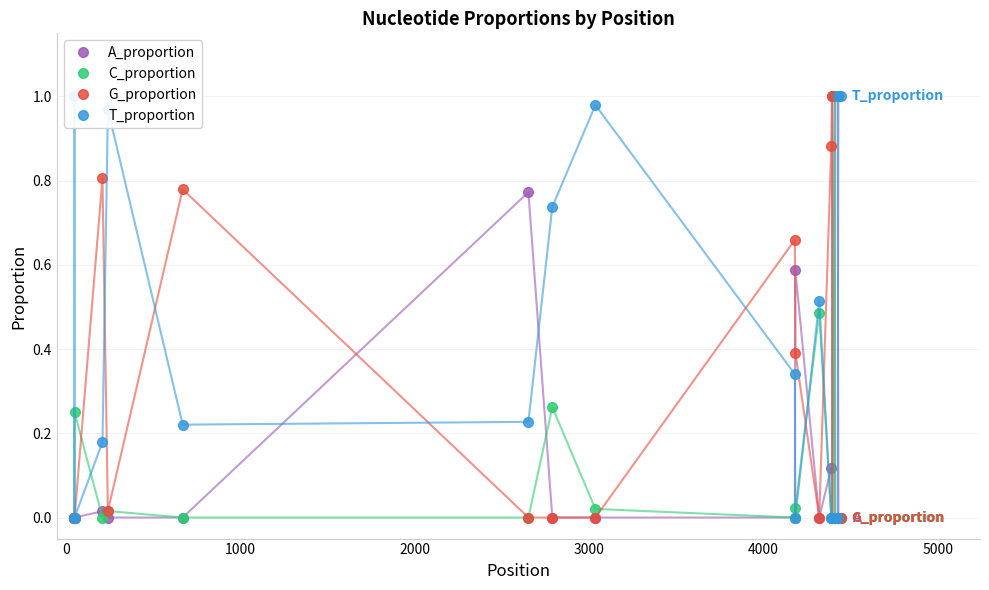

Count the number of data series in this chart.

4